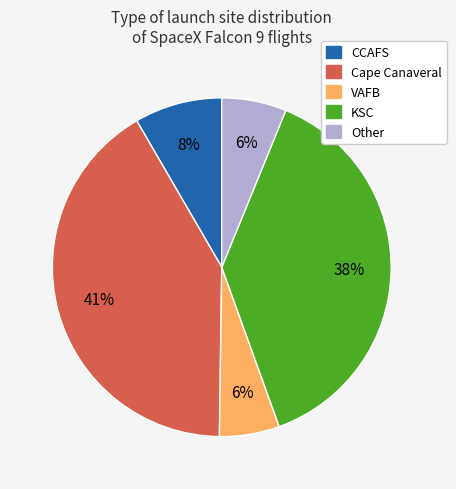

What percentage is the Cape Canaveral slice, to the nearest percent?

41%